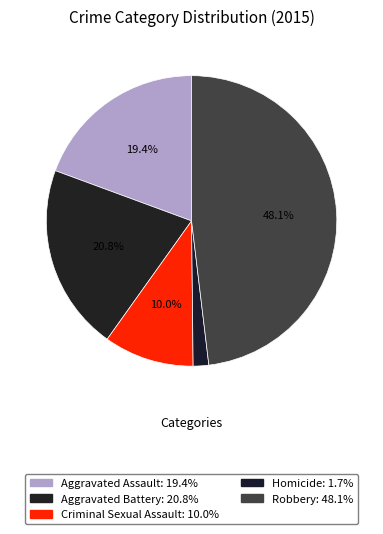

Count the number of slices in the pie.

5